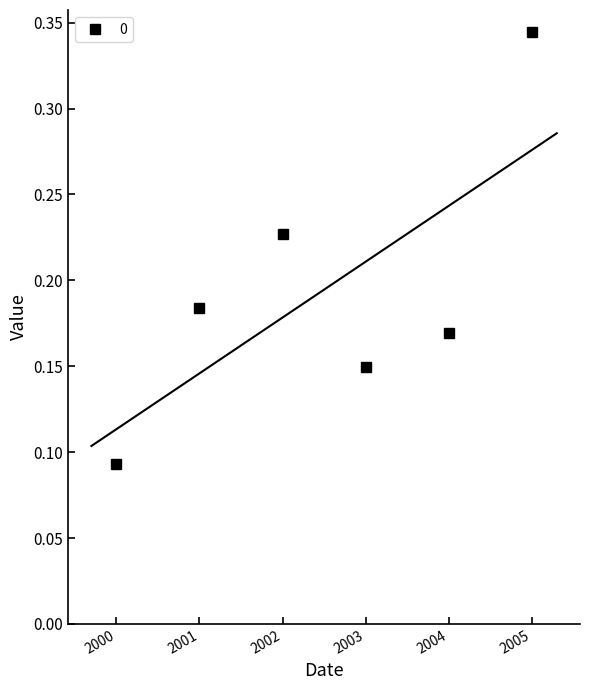

What is the minimum value shown in the chart?

0.1